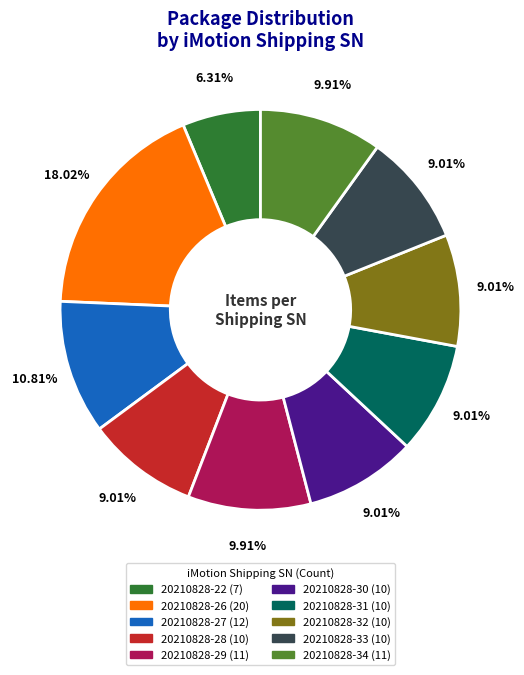

Which category has the smallest portion of the pie?

20210828-22